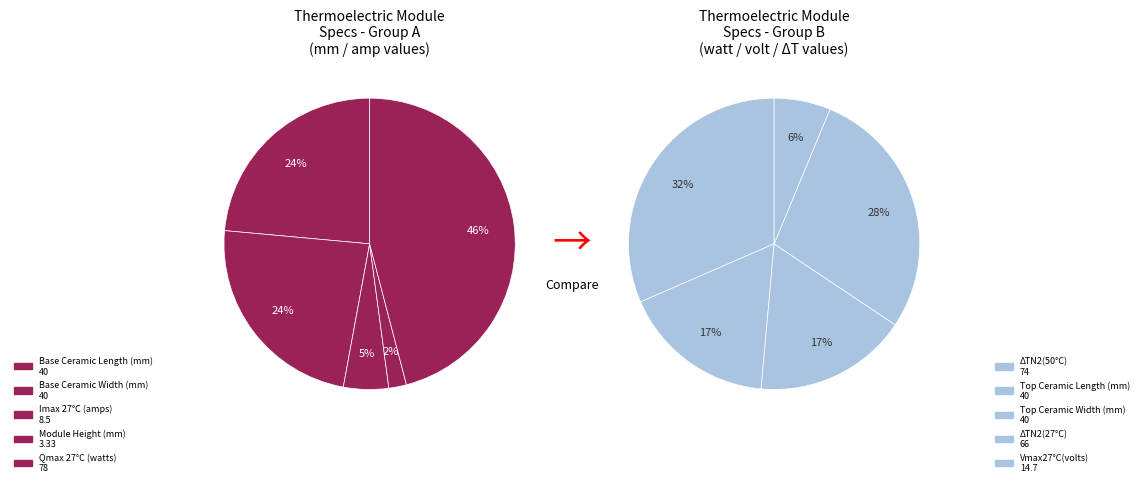

What is the largest slice in the pie chart?

Qmax 27°C (watts)